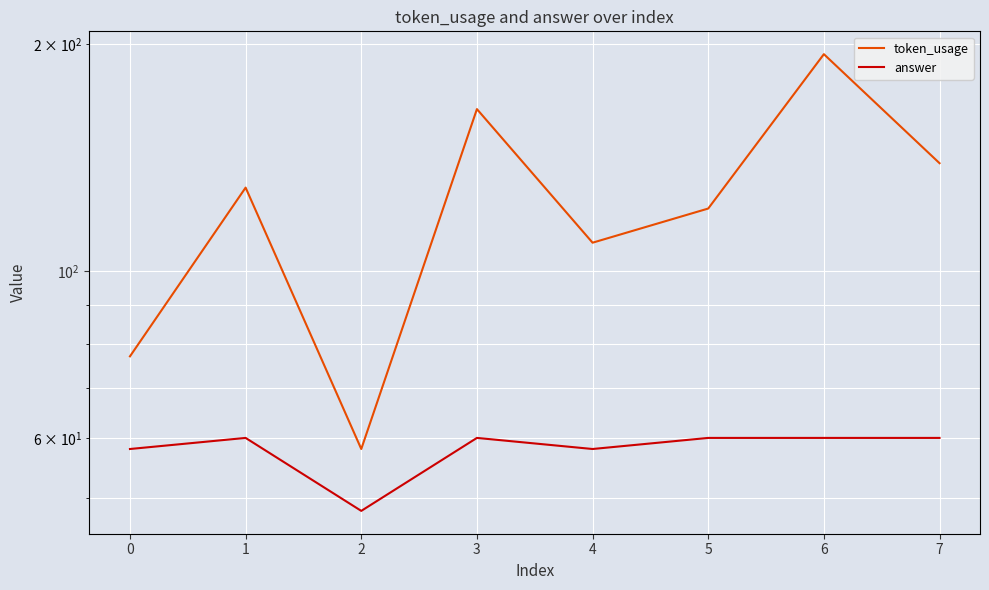

What is the average value of the answer series?

58